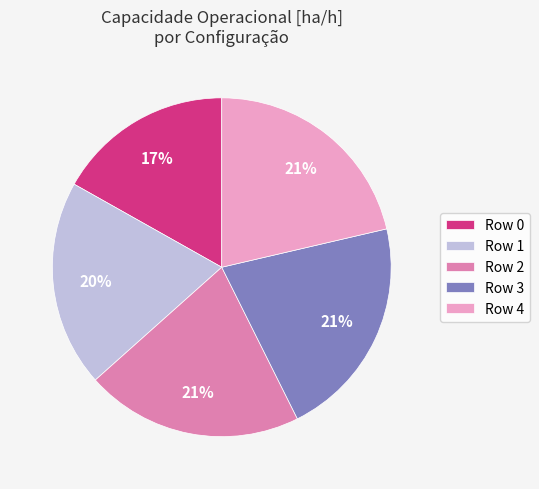

To the nearest percent, what is the average slice percentage?

20%